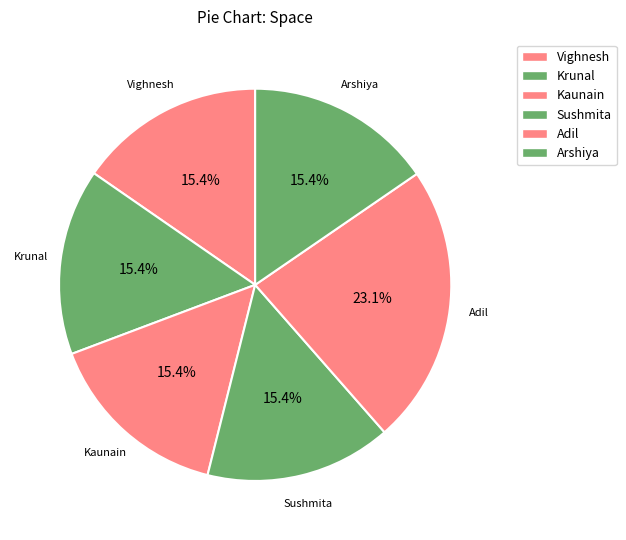

Count the number of slices in the pie.

6